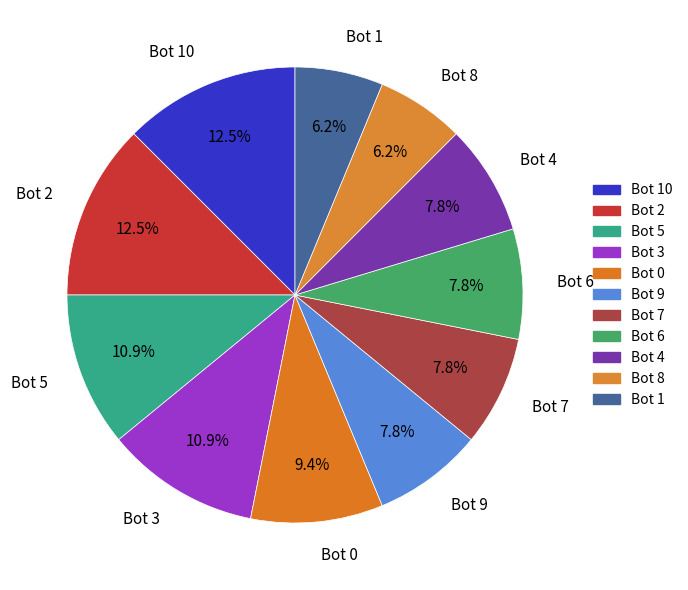

Which has a higher value, Bot 10 or Bot 7?

Bot 10